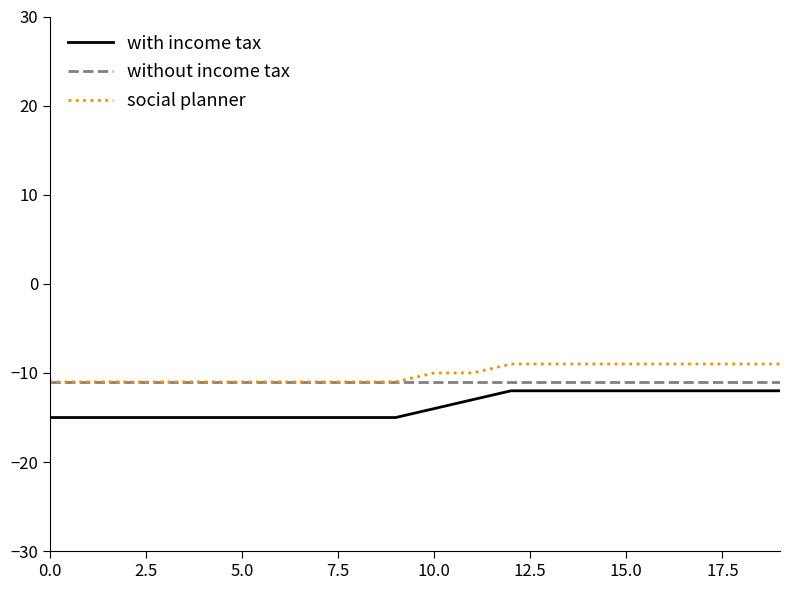

Which series has the largest total across all categories?

social planner